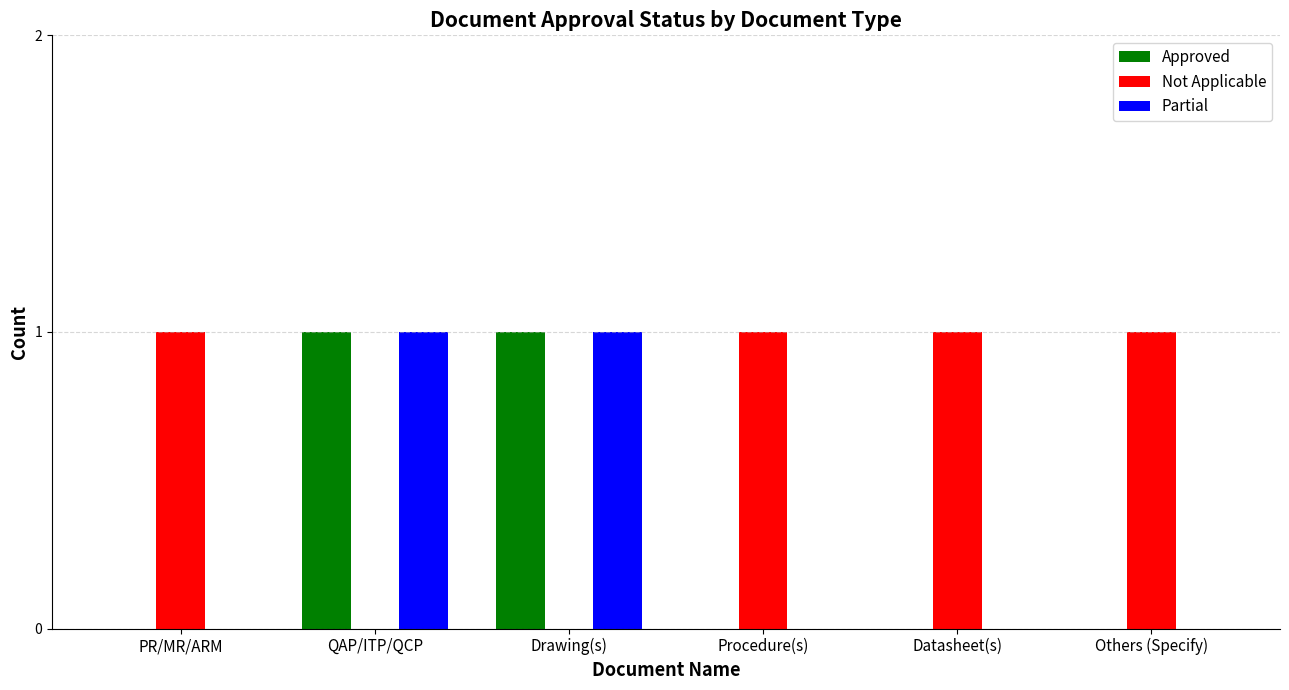

Reading right to left, transcribe all the data shown in this chart.

Approved: Others (Specify)=0	Datasheet(s)=0	Procedure(s)=0	Drawing(s)=1	QAP/ITP/QCP=1	PR/MR/ARM=0
Not Applicable: Others (Specify)=1	Datasheet(s)=1	Procedure(s)=1	Drawing(s)=0	QAP/ITP/QCP=0	PR/MR/ARM=1
Partial: Others (Specify)=0	Datasheet(s)=0	Procedure(s)=0	Drawing(s)=1	QAP/ITP/QCP=1	PR/MR/ARM=0